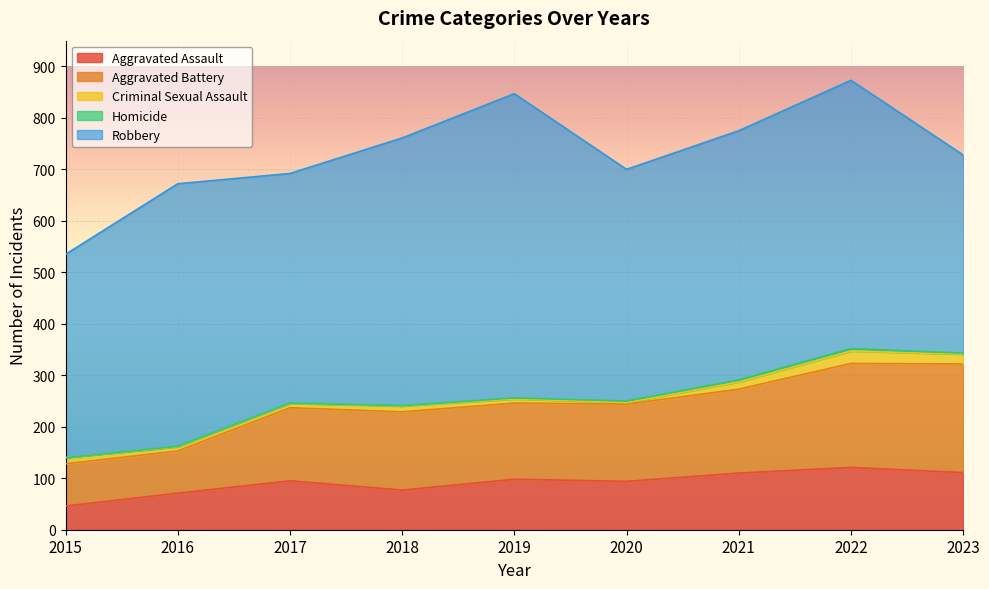

The Homicide series shows 7 at 2022. True or false?

False